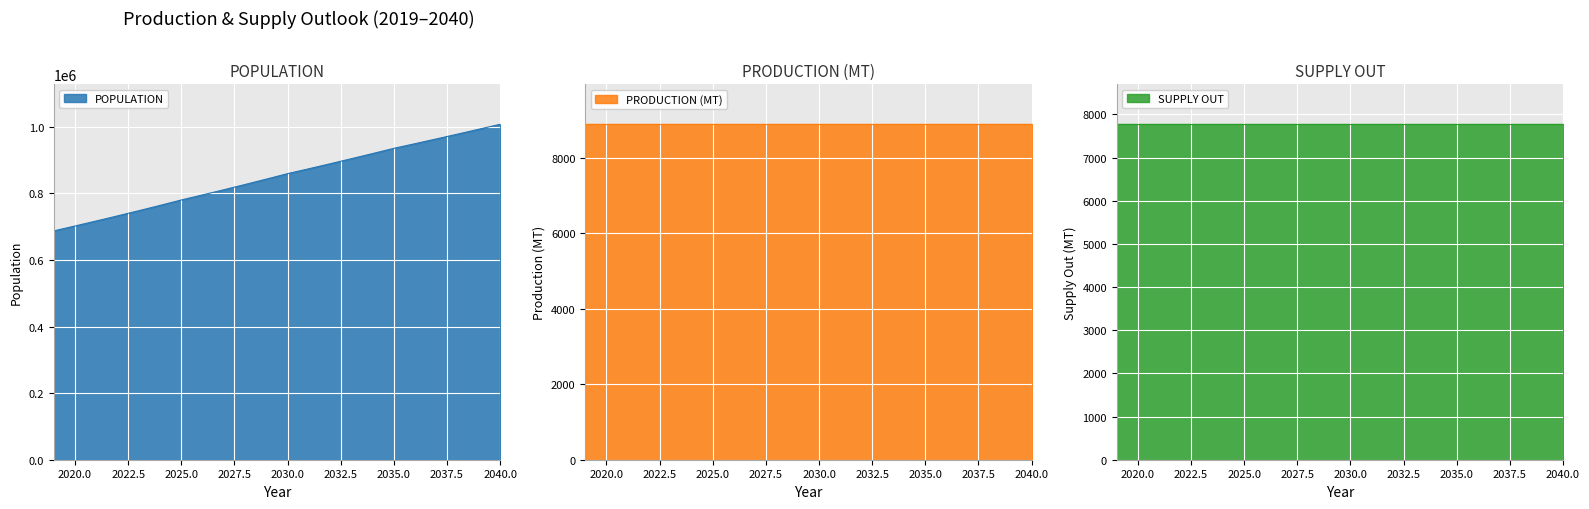

List the labels in order of SUPPLY OUT value, smallest first.

2019, 2020, 2021, 2022, 2023, 2024, 2025, 2026, 2027, 2028, 2029, 2030, 2031, 2032, 2033, 2034, 2035, 2036, 2037, 2038, 2039, 2040